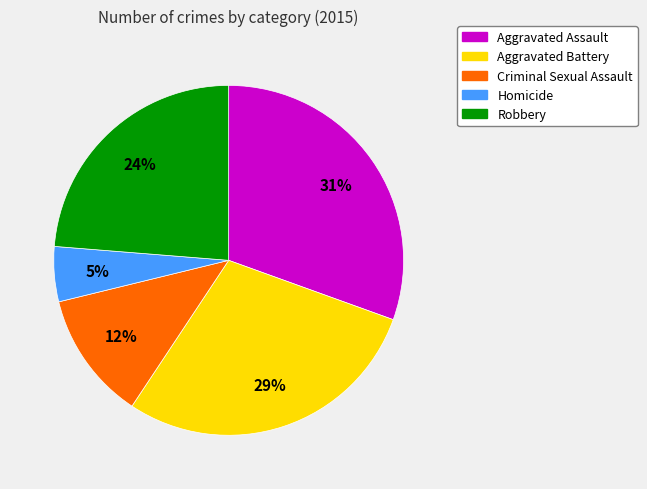

Between Criminal Sexual Assault and Homicide, which is larger?

Criminal Sexual Assault